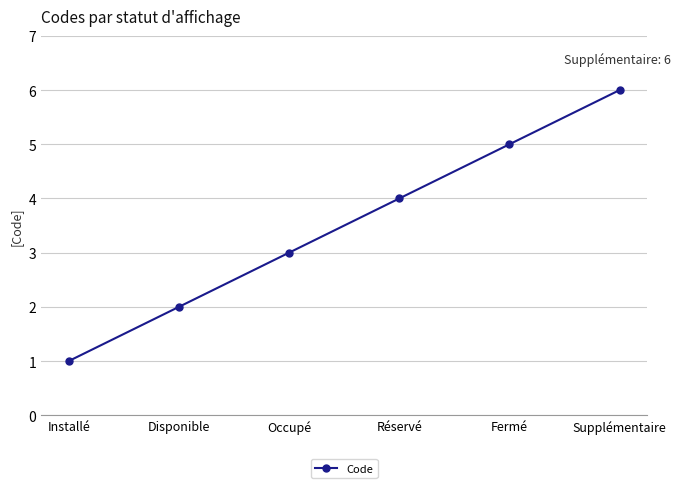

What is the minimum value shown in the chart?

1